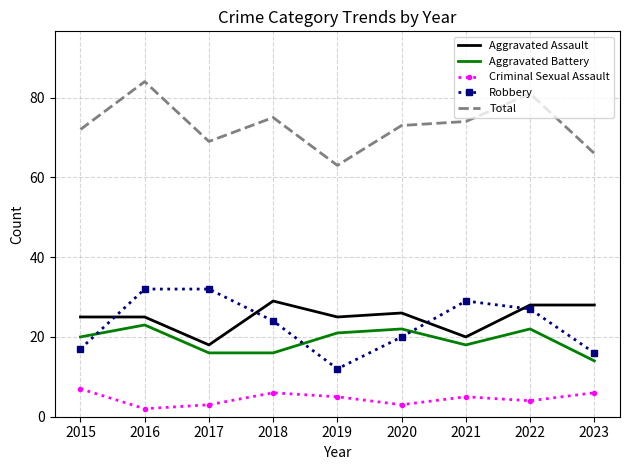

Reading left to right, what are all the values shown in this chart?

Aggravated Assault: 25	25	18	29	25	26	20	28	28
Aggravated Battery: 20	23	16	16	21	22	18	22	14
Criminal Sexual Assault: 7	2	3	6	5	3	5	4	6
Robbery: 17	32	32	24	12	20	29	27	16
Total: 72	84	69	75	63	73	74	81	66